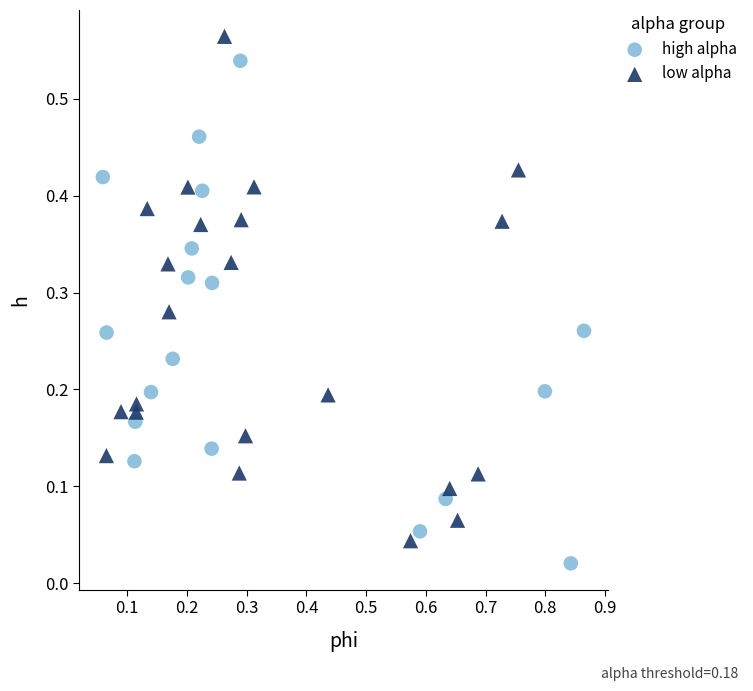

Which series reaches the maximum Y coordinate?

low alpha